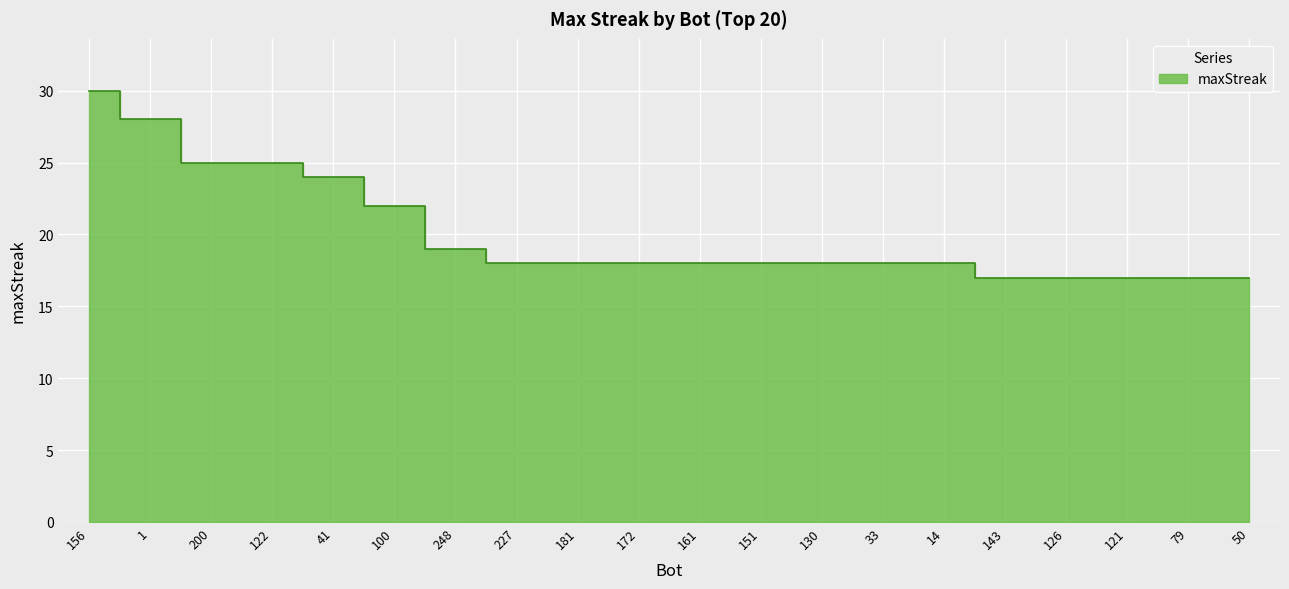

True or false: there are more than 0 points higher than both neighbors.

False